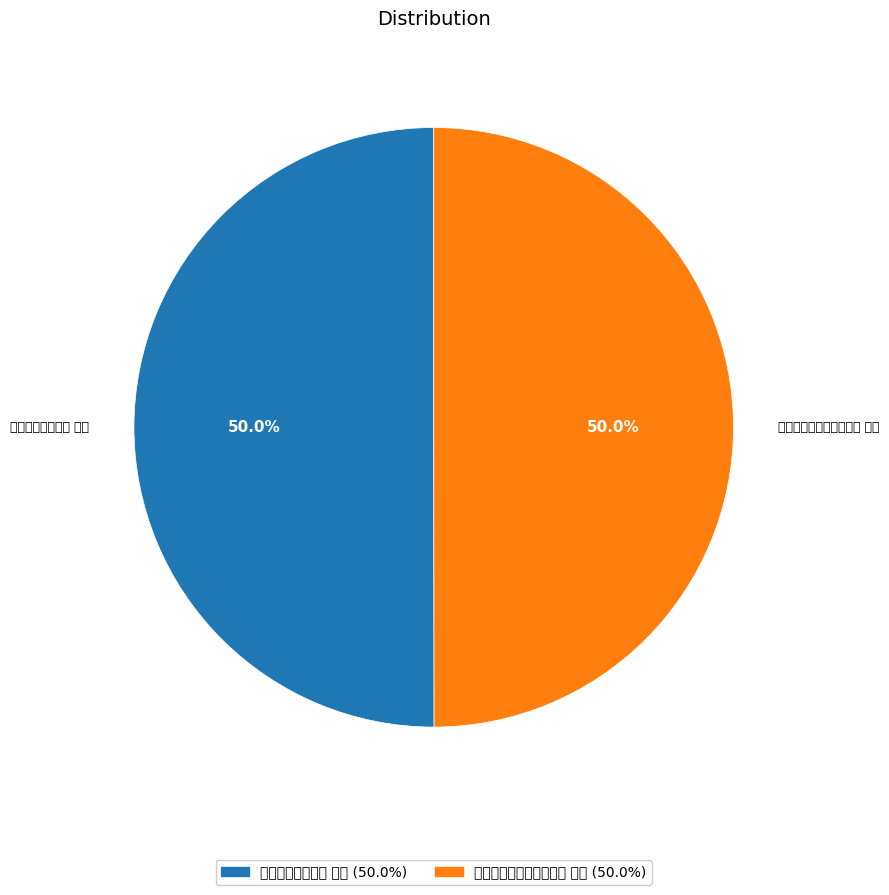

Combined, what portion of the pie is 秋河再宴也是园倒叠前韵 其二 and 再和健人倒叠前韵 其二?

100.0%